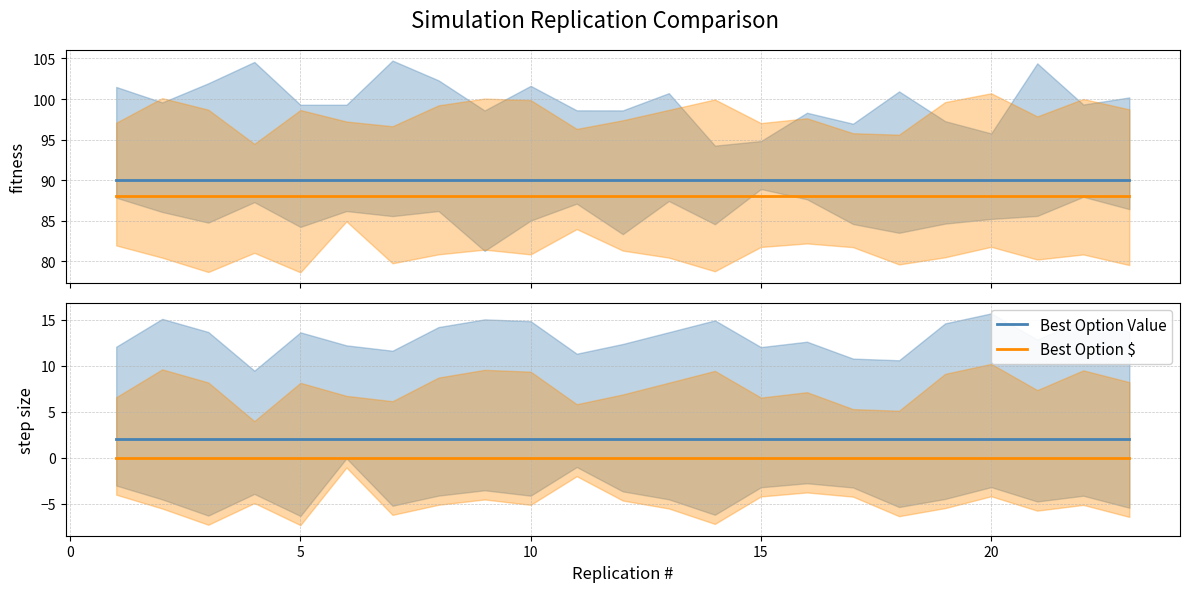

What is the average value of the Best Option Value series?

2